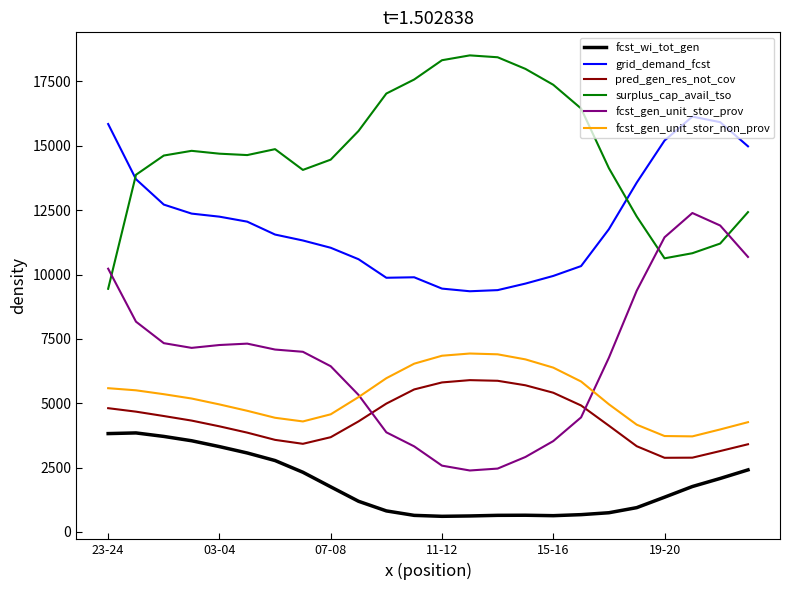

What is the highest value of the fcst_wi_tot_gen series?

3848